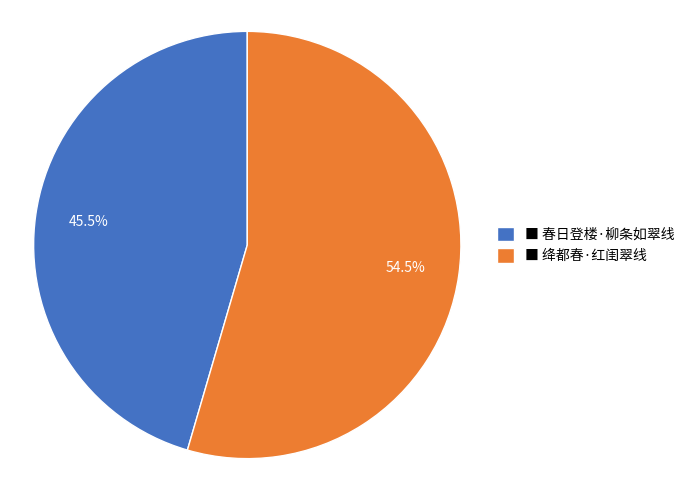

Which has a higher value, ■ 春日登楼·柳条如翠线 or ■ 绛都春·红闺翠线?

■ 绛都春·红闺翠线